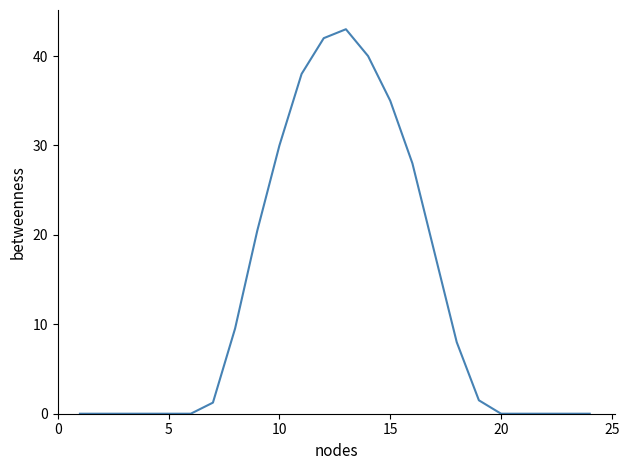

What is the greatest value displayed?

43.0